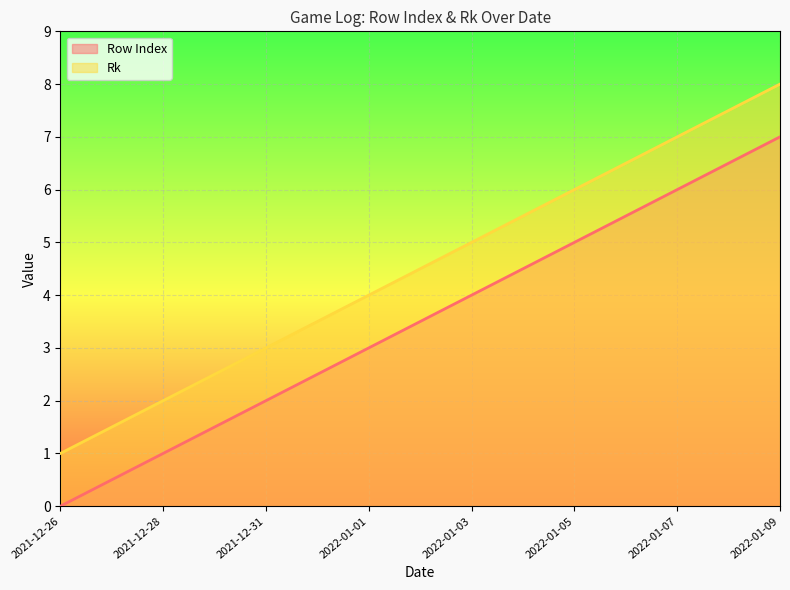

What is the total value across all series at 2022-01-07?

13